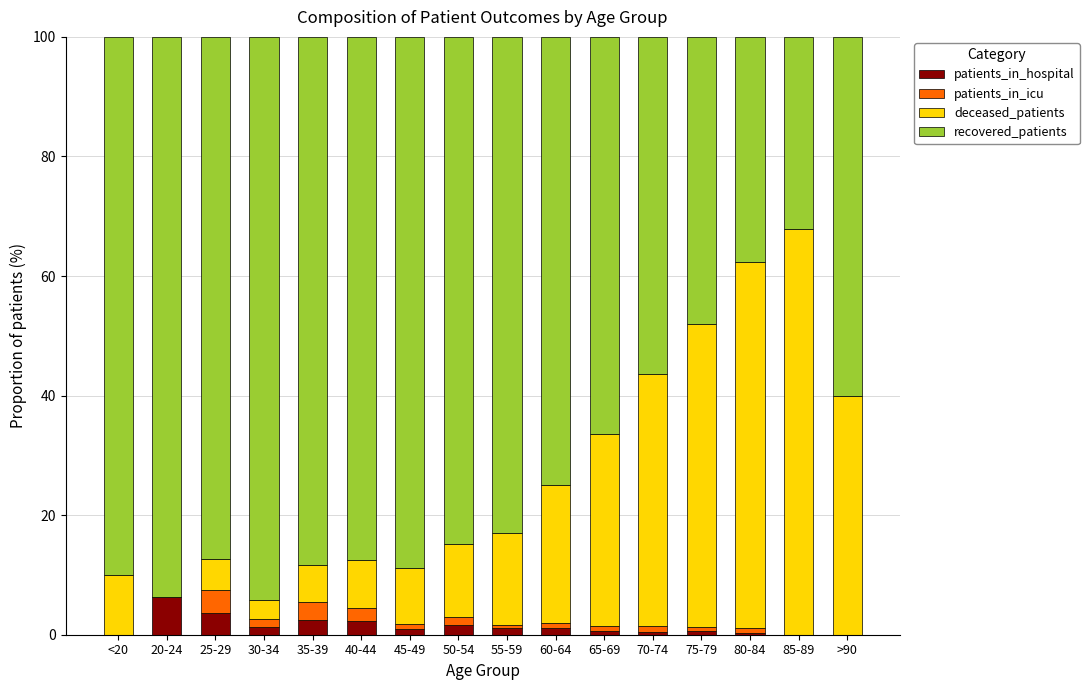

What are all the series names shown in the legend?

patients_in_hospital, patients_in_icu, deceased_patients, recovered_patients